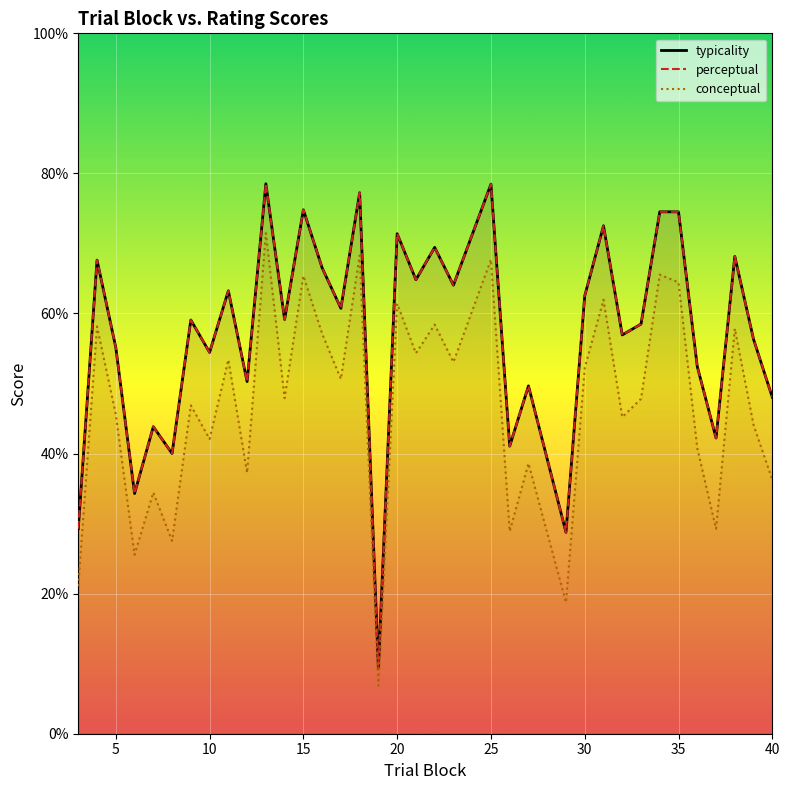

Reading left to right, list all the values displayed in this chart.

typicality: 29.3	67.6	55.1	34.3	43.8	40.0	59.1	54.4	63.2	50.3	78.5	59.1	74.8	66.5	60.7	77.2	9.4	71.4	64.8	69.4	64.0	78.5	41.1	49.7	28.8	62.5	72.5	56.9	58.5	74.5	74.5	52.4	42.2	68.2	56.3	48.0
perceptual: 29.3	67.6	55.1	34.3	43.8	40.0	59.1	54.4	63.2	50.3	78.5	59.1	74.8	66.5	60.7	77.2	9.4	71.4	64.8	69.4	64.0	78.5	41.1	49.7	28.8	62.5	72.5	56.9	58.5	74.5	74.5	52.4	42.2	68.2	56.3	48.0
conceptual: 21.1	58.1	45.6	25.6	34.5	27.5	46.9	42.1	53.4	37.2	71.5	47.9	65.4	57.1	50.6	68.3	6.8	61.4	54.3	58.4	53.1	67.7	28.9	38.6	18.8	52.2	62.0	45.2	47.8	65.5	64.4	40.8	29.3	57.8	44.1	36.2